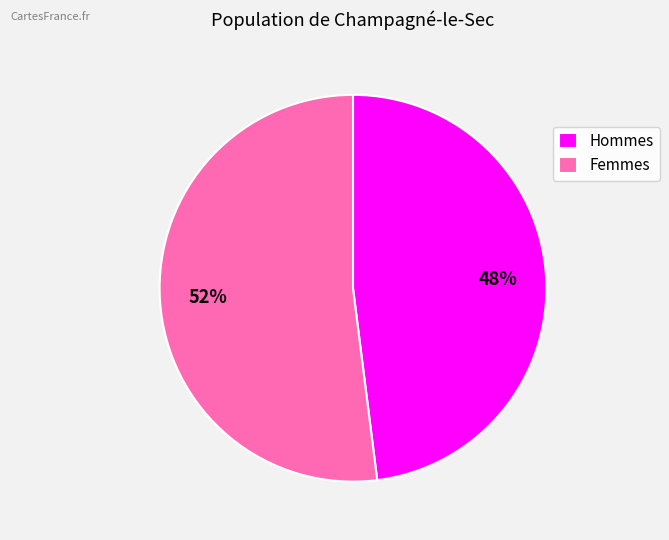

To the nearest percent, what is the average slice percentage?

50%